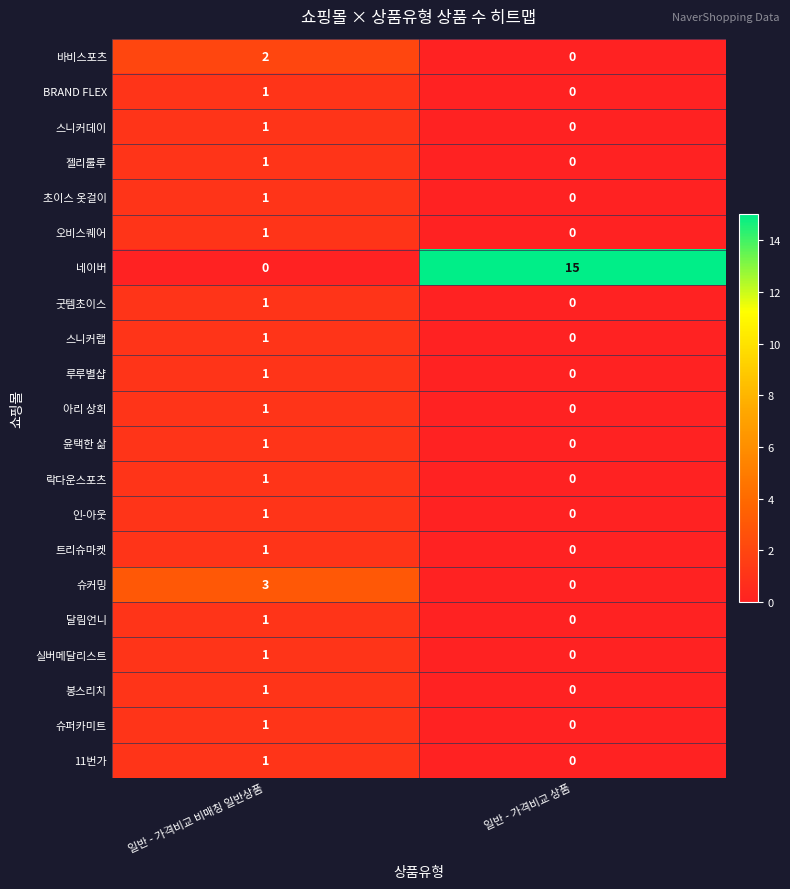

At which category is the sum across all series the highest?

일반 - 가격비교 비매칭 일반상품